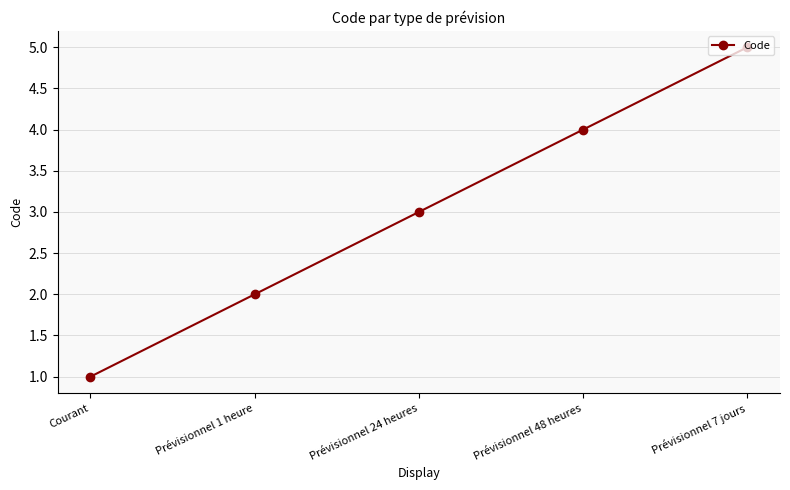

Reading right to left, list all the values displayed in this chart.

Prévisionnel 7 jours=5	Prévisionnel 48 heures=4	Prévisionnel 24 heures=3	Prévisionnel 1 heure=2	Courant=1